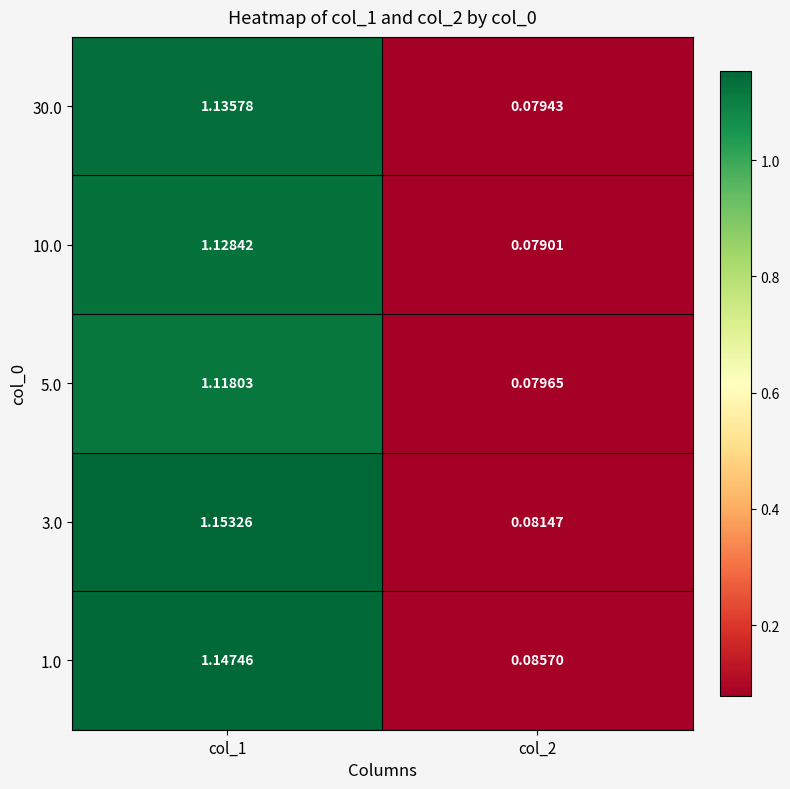

At which category is the sum across all series the highest?

col_1